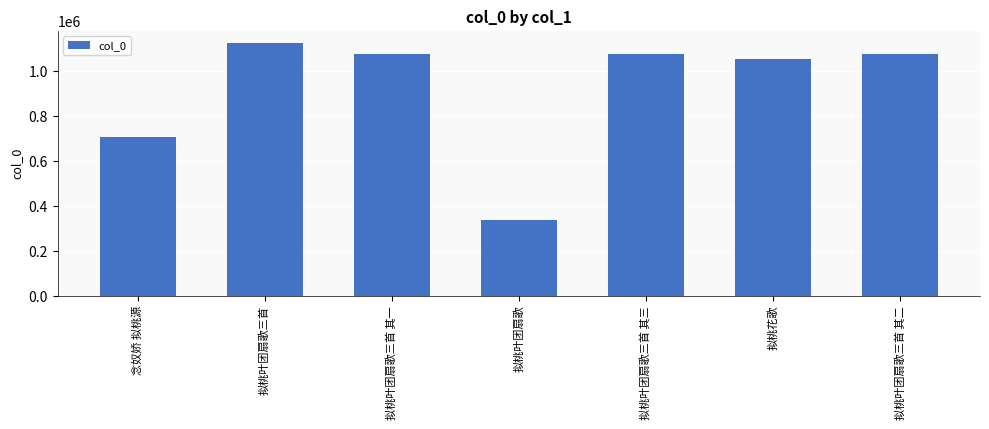

What is the average value?

919556